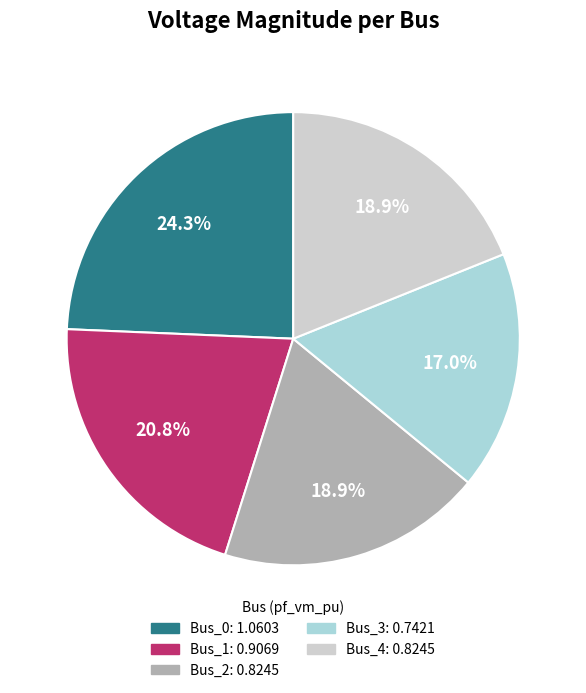

Does Bus_4 represent more than half of the total?

No